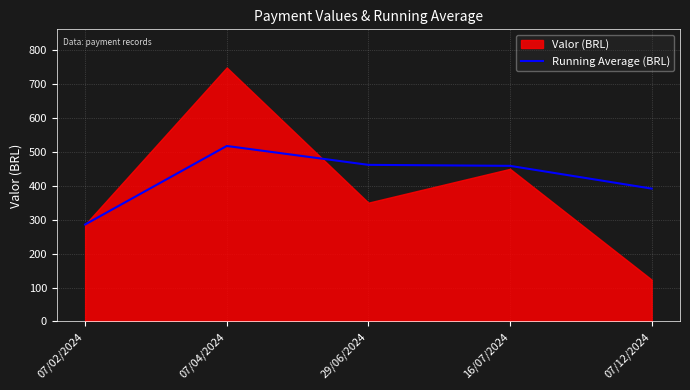

How many interior local peaks (higher than both neighbors) does the data have?

1